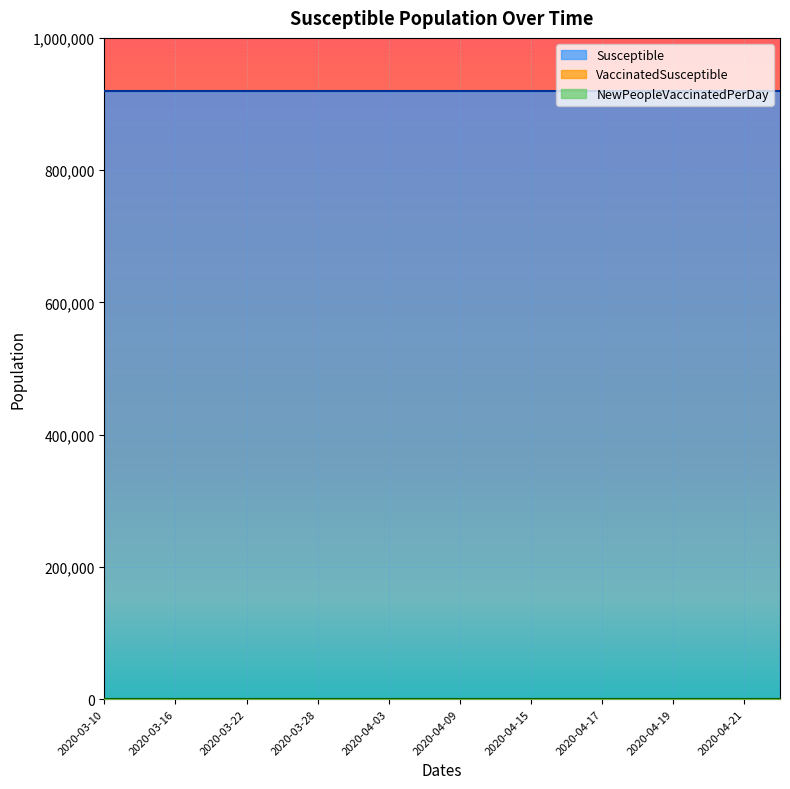

Count the number of data series in this chart.

3